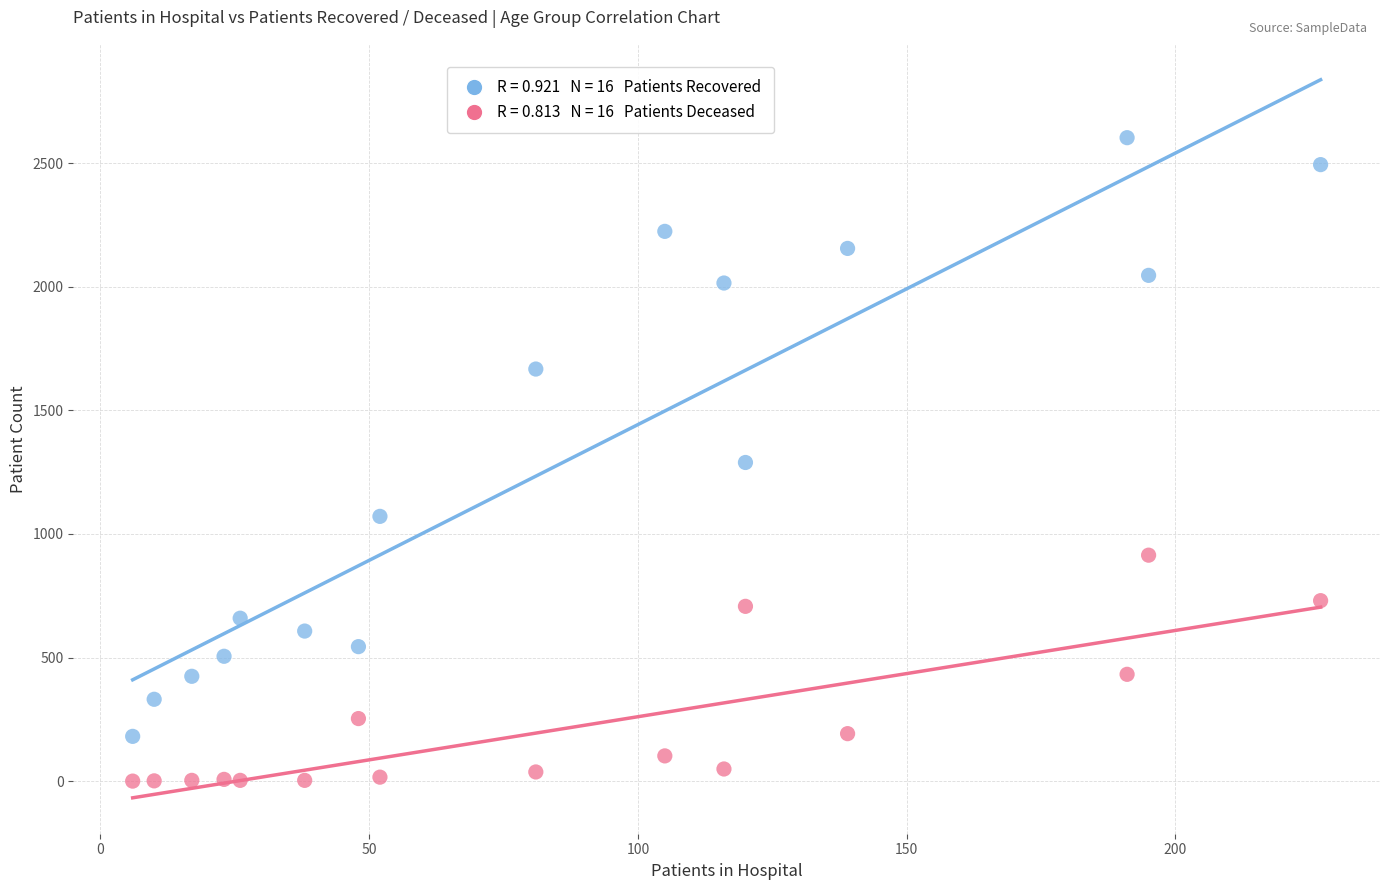

Across all data points, what is the range of X values (max minus min)?

221